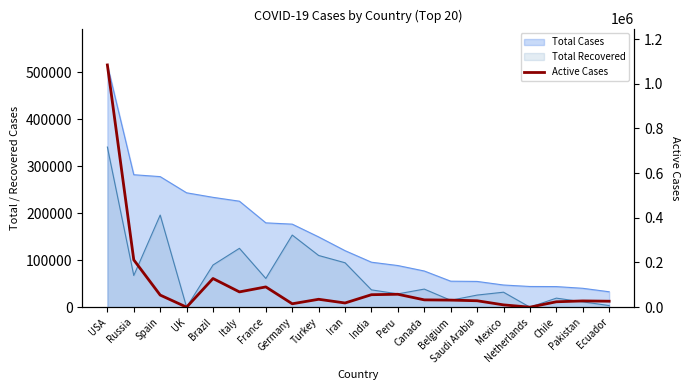

Count the number of categories in the chart.

20